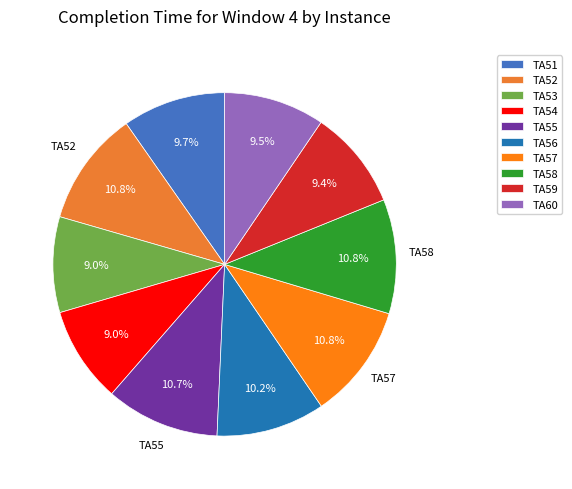

What is the smallest slice in the pie chart?

TA53